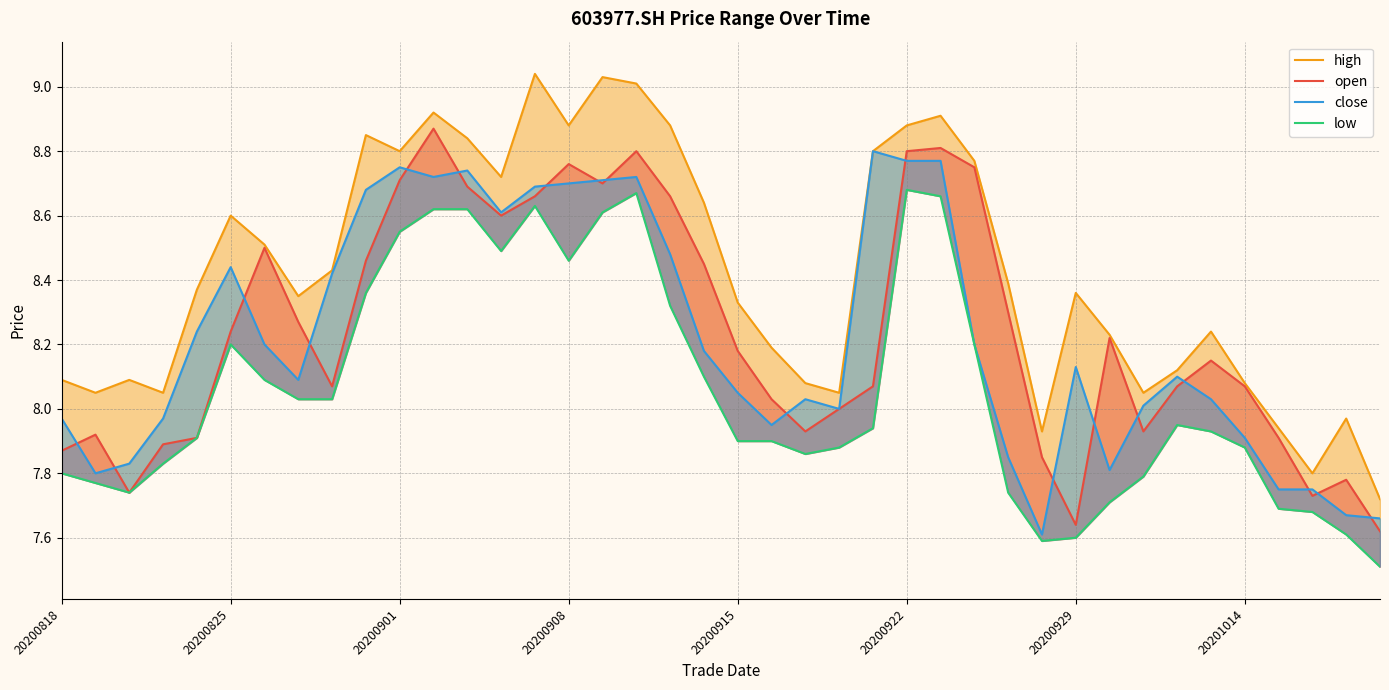

What is the minimum value shown in the chart?

7.5